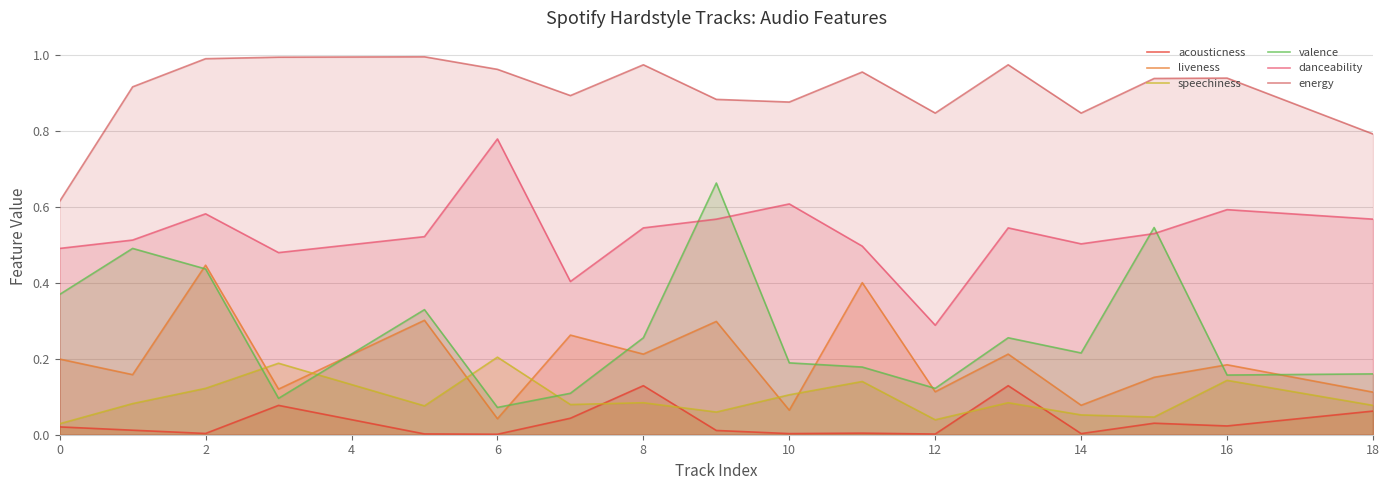

Count the number of data series in this chart.

6